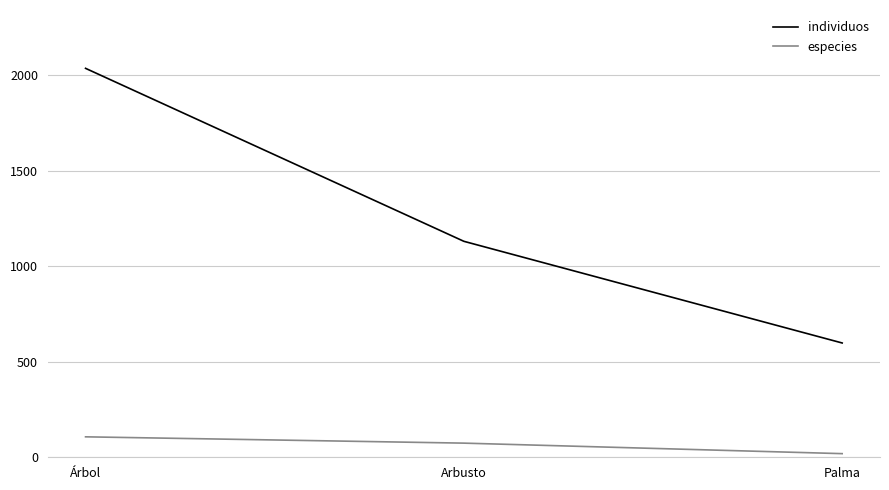

What is the difference between the maximum and minimum values in the especies series?

88